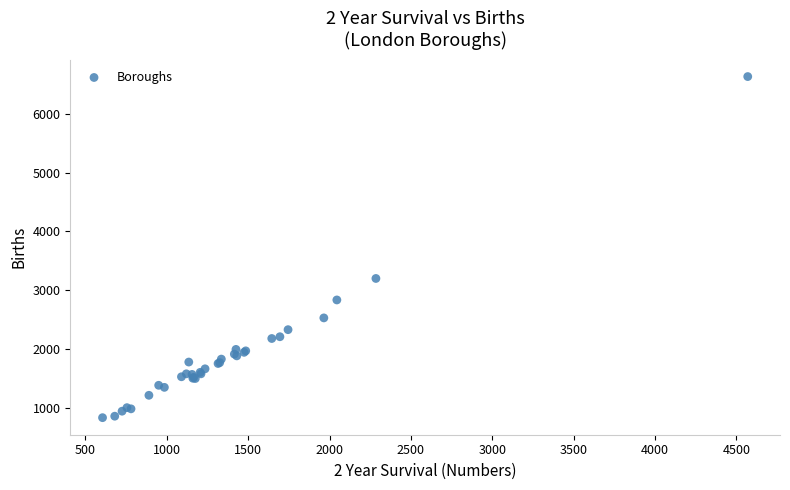

What Y value in the scatter plot is closest to 3732?

3200